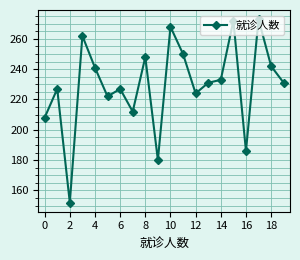

How many series are shown in this chart?

1